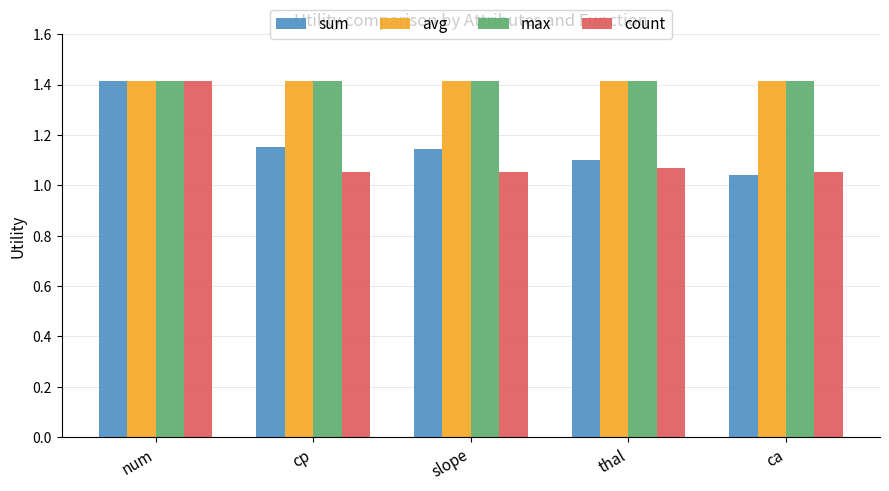

What is the difference between the sum values at num and cp?

0.3